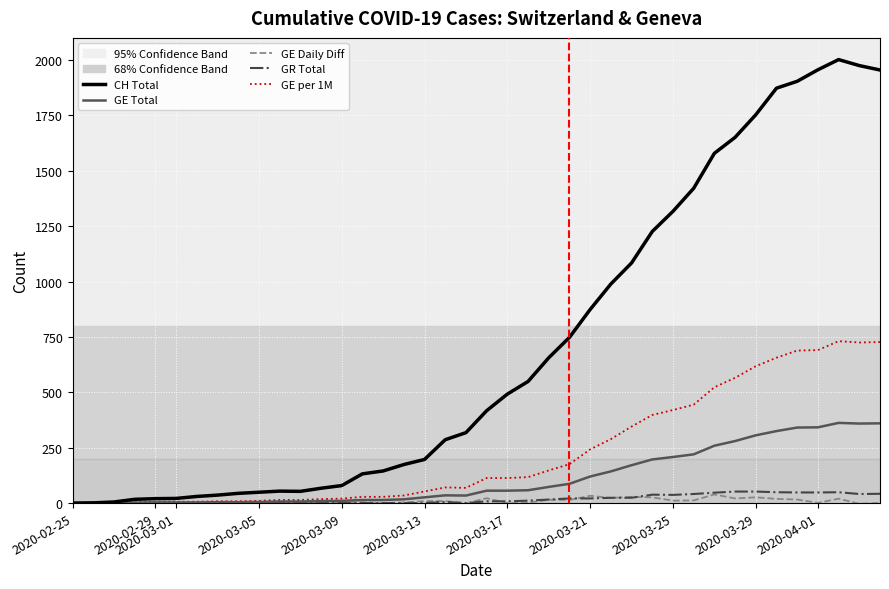

What is the greatest value displayed?

2002.0